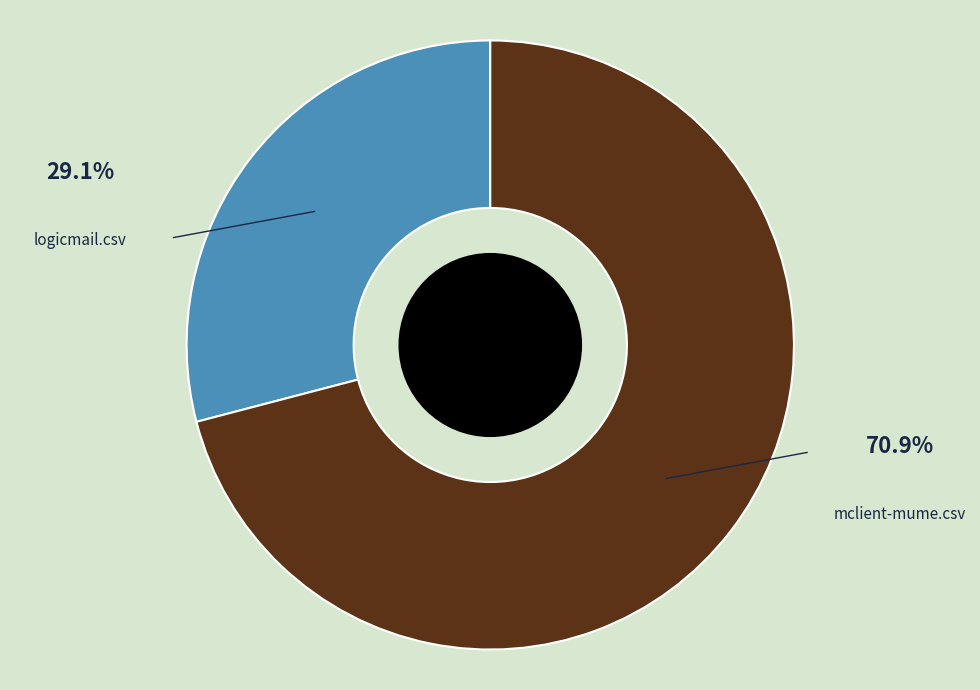

True or false: mclient-mume.csv accounts for 81% of the total.

False